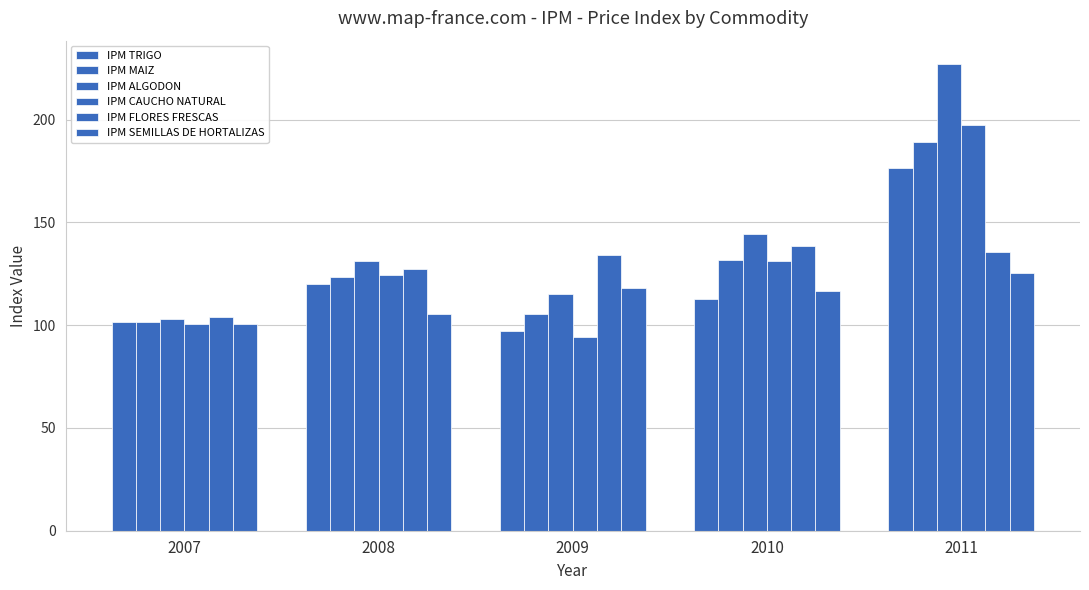

Which category has the lowest value across all series?

2009